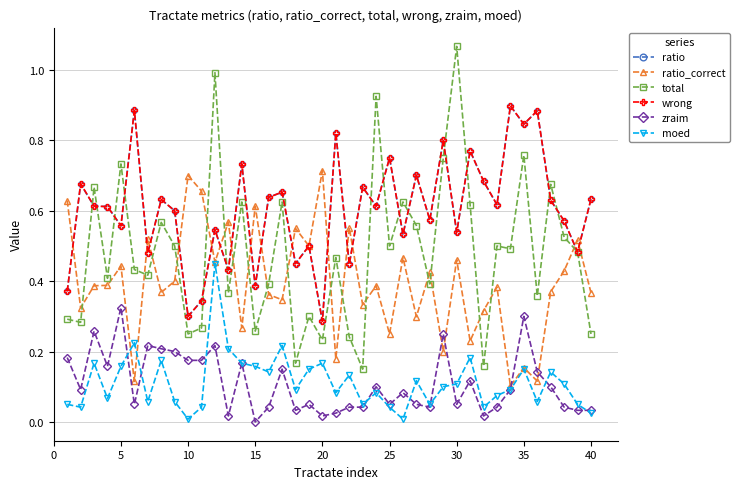

Which series has the widest spread of values?

total